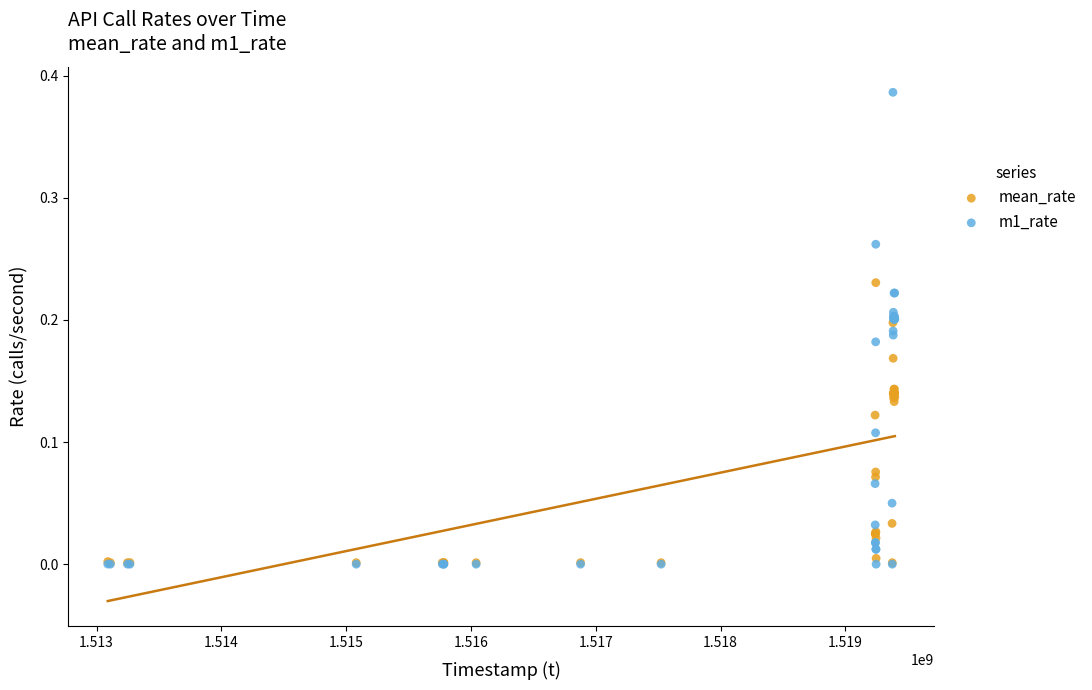

Which series contains the highest Y value?

m1_rate